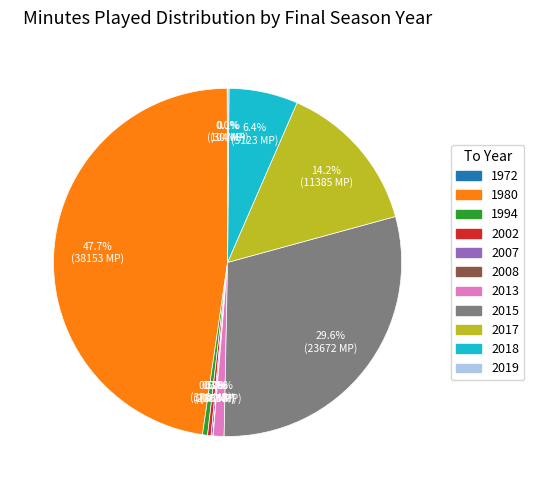

Is there any slice that represents more than half of the pie?

No